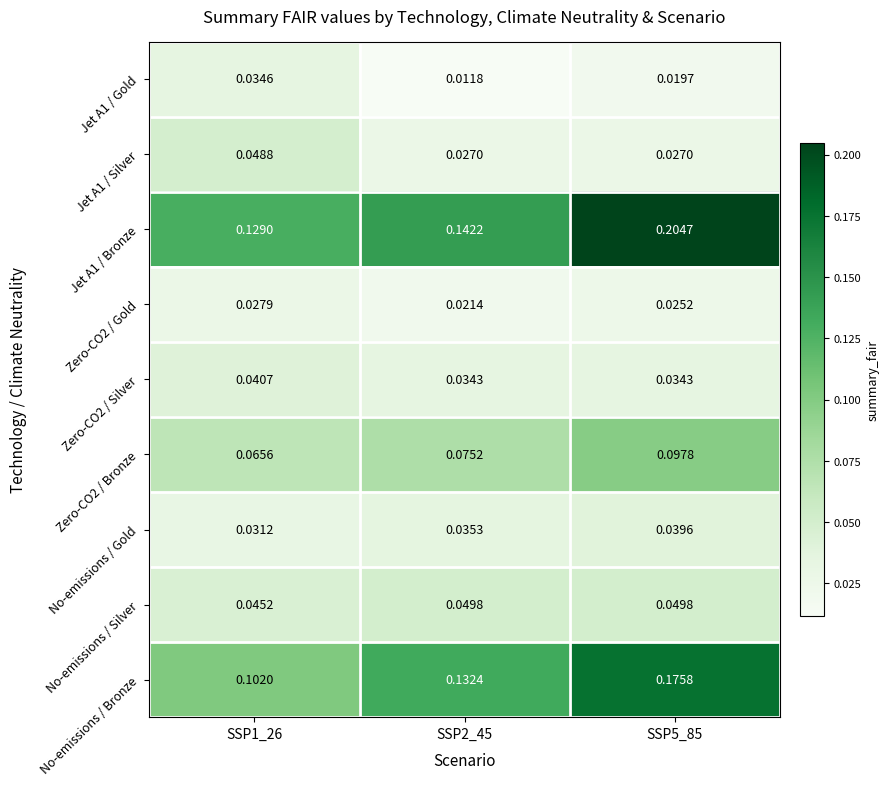

Which series changed the most between SSP1_26 and SSP2_45?

No-emissions / Bronze